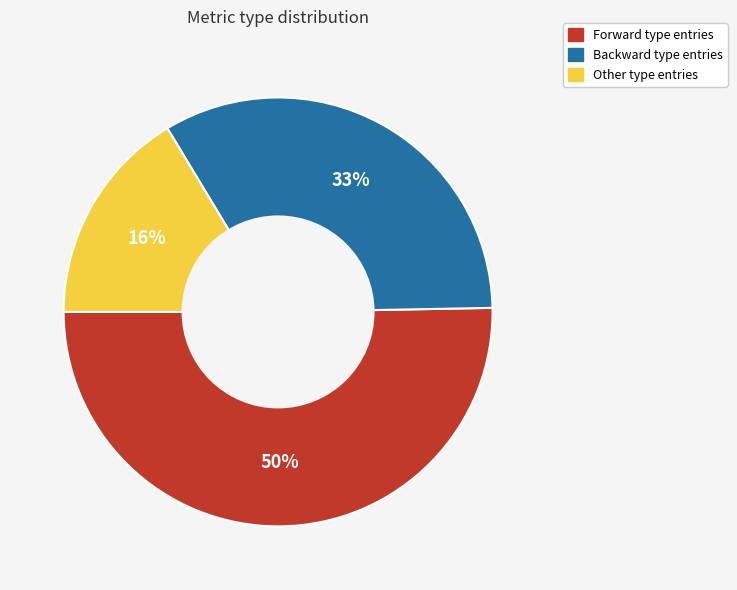

To the nearest percent, what is the average slice percentage?

33%